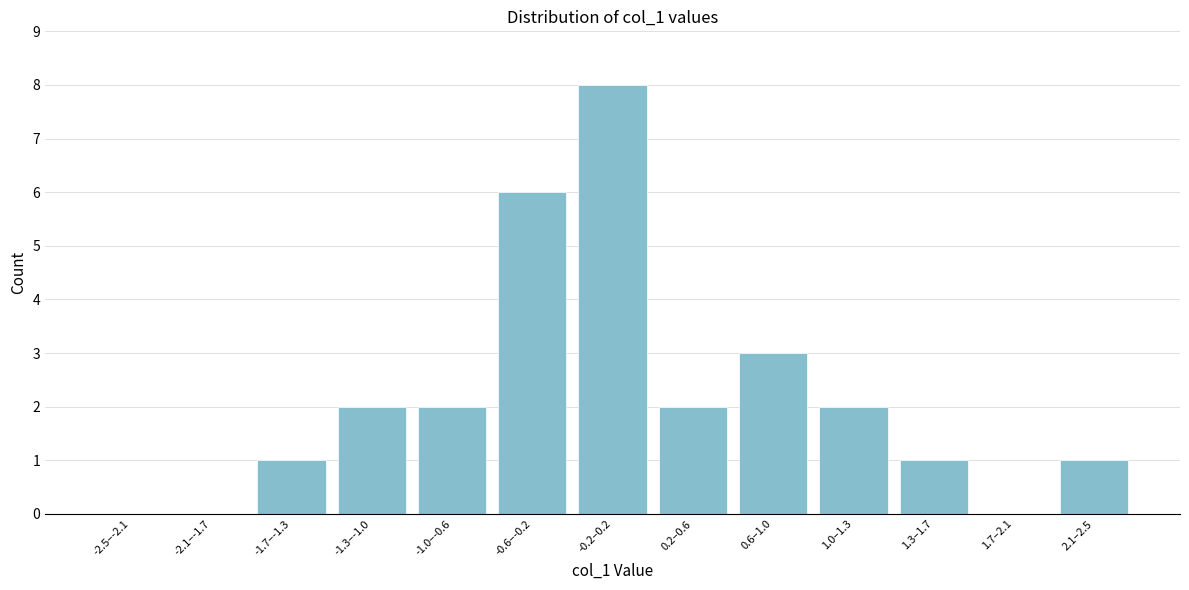

Reading right to left, transcribe all the data shown in this chart.

2.1–2.5=1	1.7–2.1=0	1.3–1.7=1	1.0–1.3=2	0.6–1.0=3	0.2–0.6=2	-0.2–0.2=8	-0.6–-0.2=6	-1.0–-0.6=2	-1.3–-1.0=2	-1.7–-1.3=1	-2.1–-1.7=0	-2.5–-2.1=0